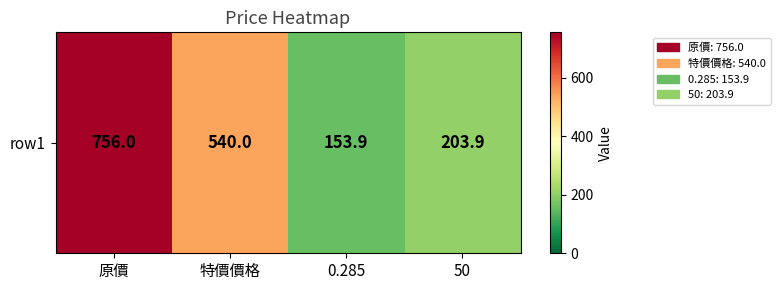

What is the difference between the values at 0.285 and 特價價格?

386.1